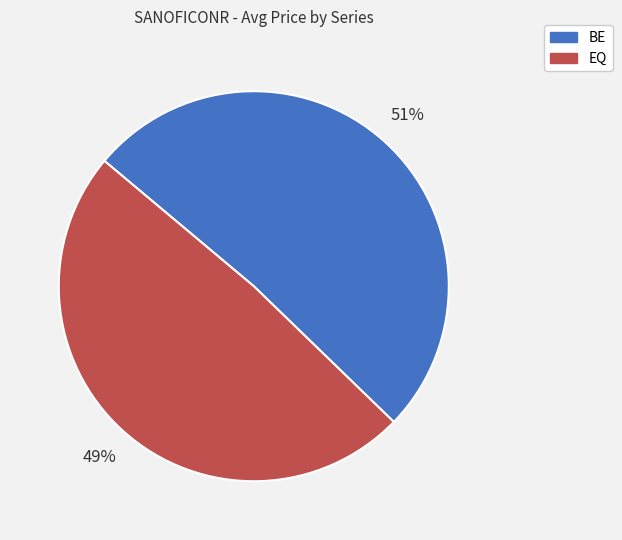

What is the majority slice?

BE